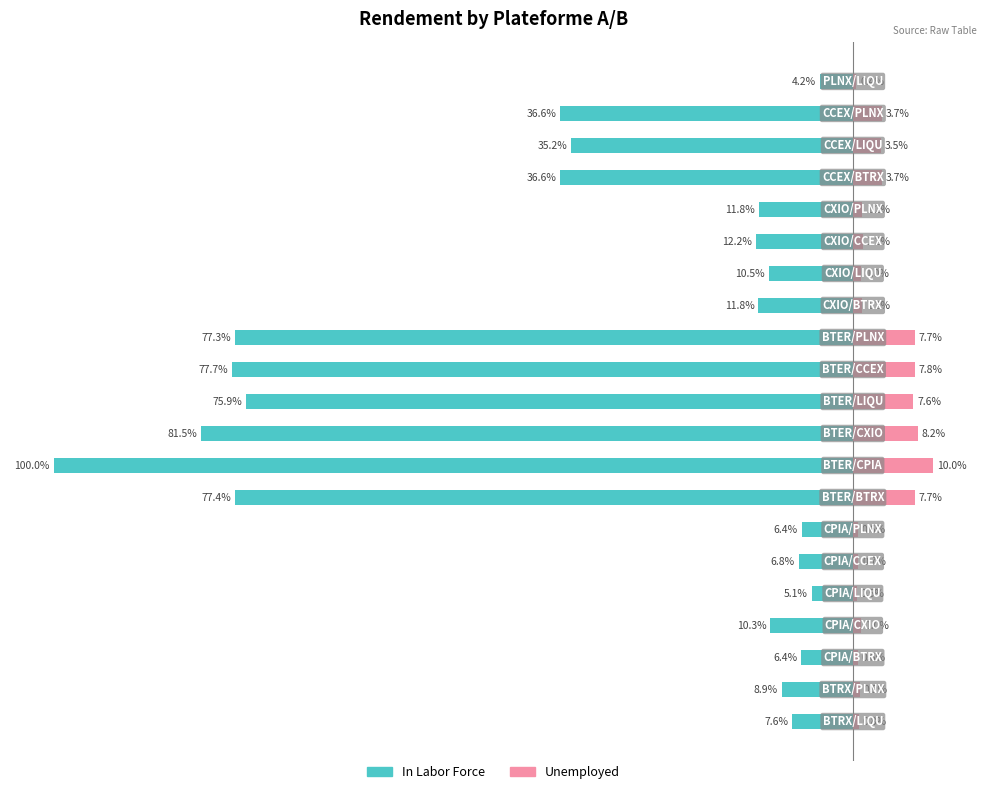

How many series are shown in this chart?

2